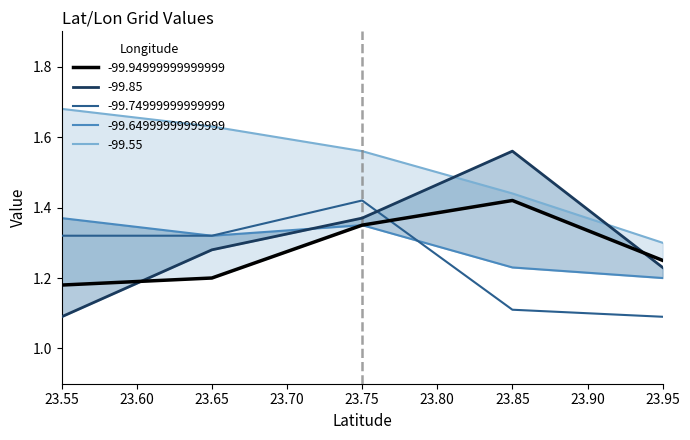

What is the total value across all series at 23.85?

6.8